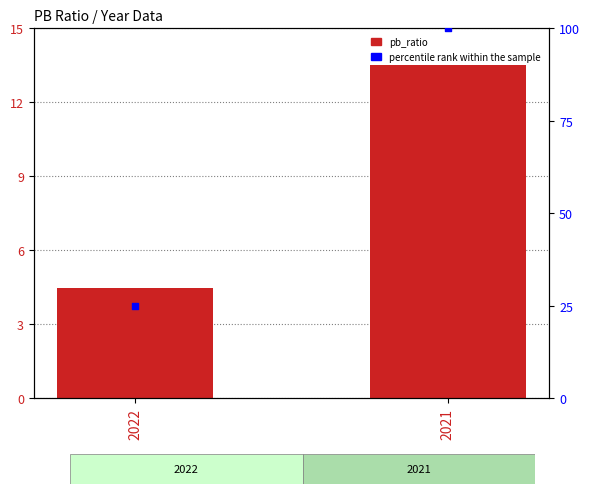

Which series reaches the minimum Y coordinate?

pb_ratio